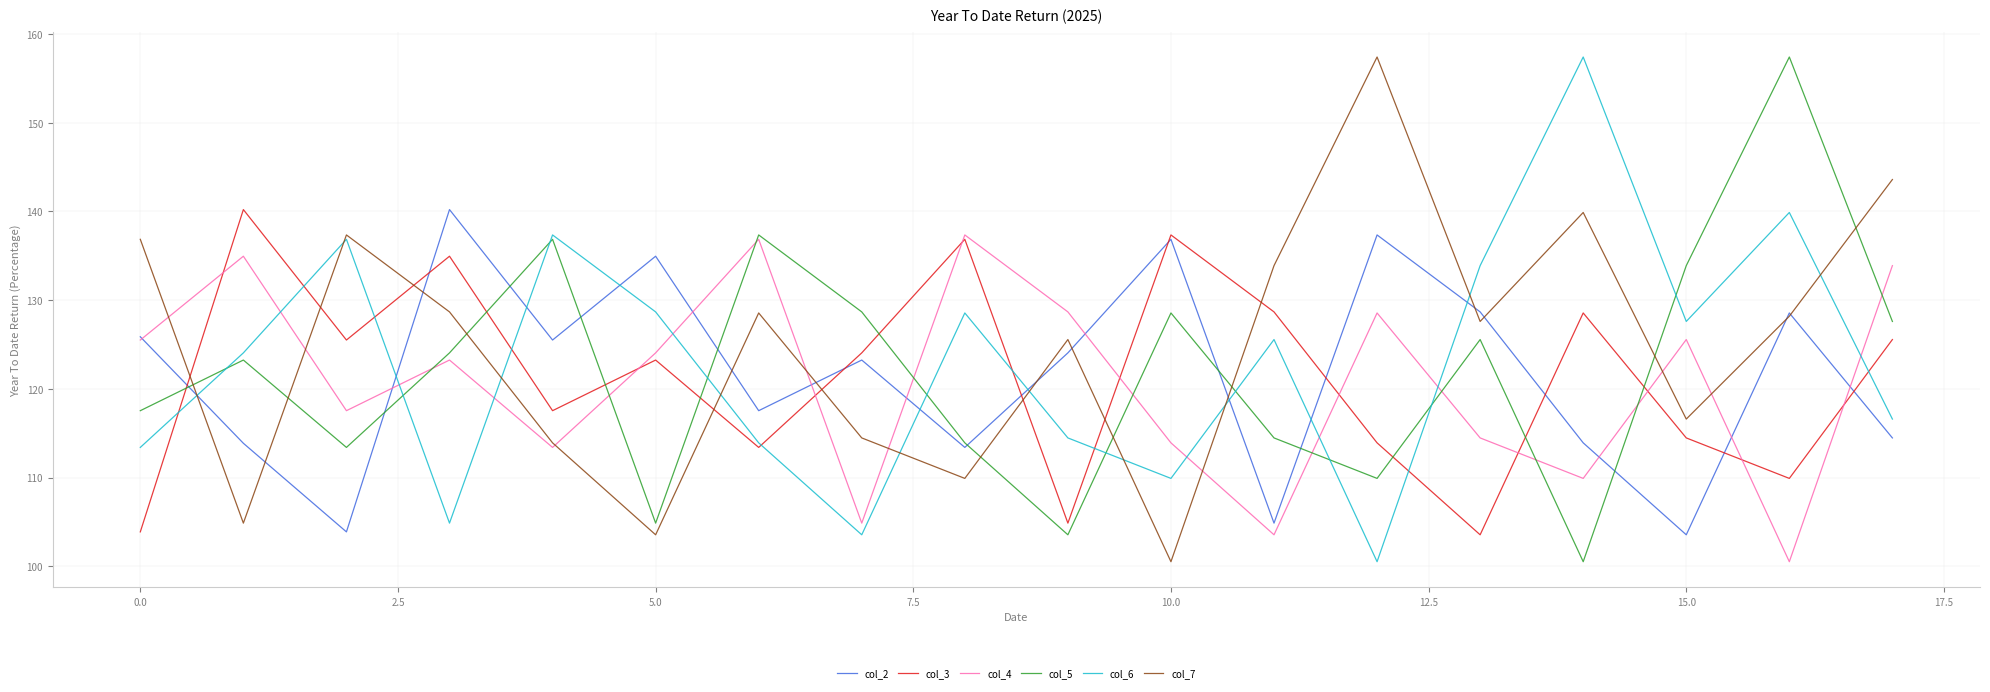

True or false: col_7 and col_5 cross at least once.

True